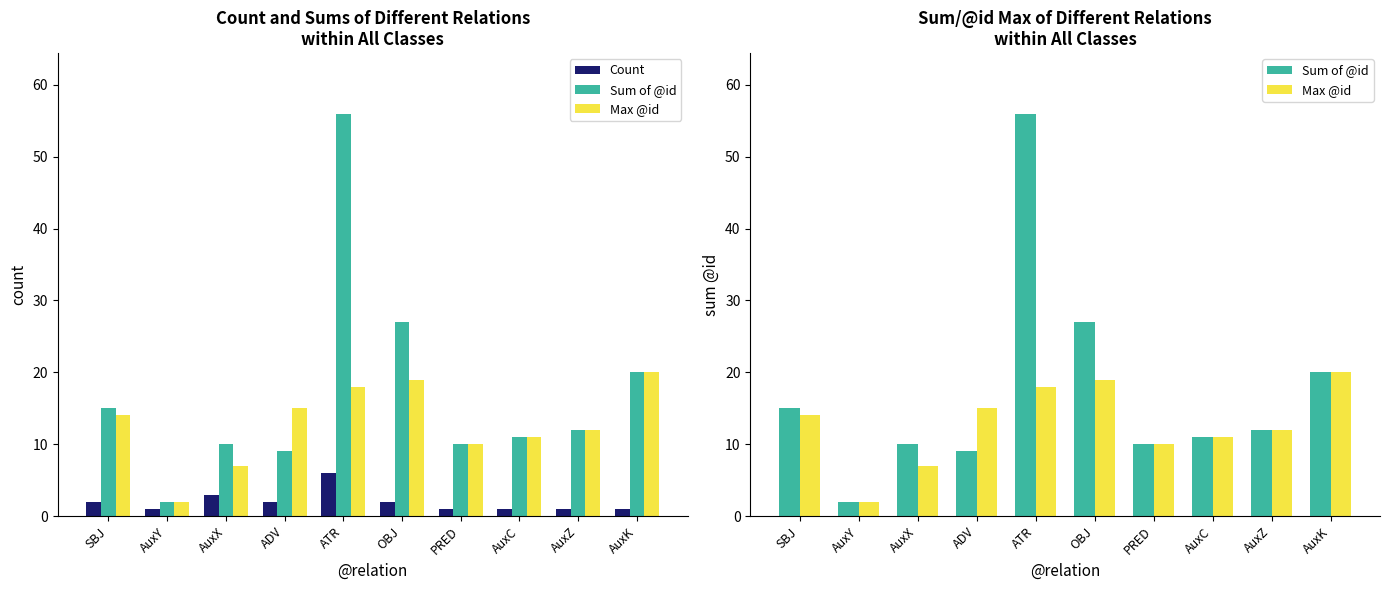

Which series changed the most between AuxY and AuxK?

Sum of @id